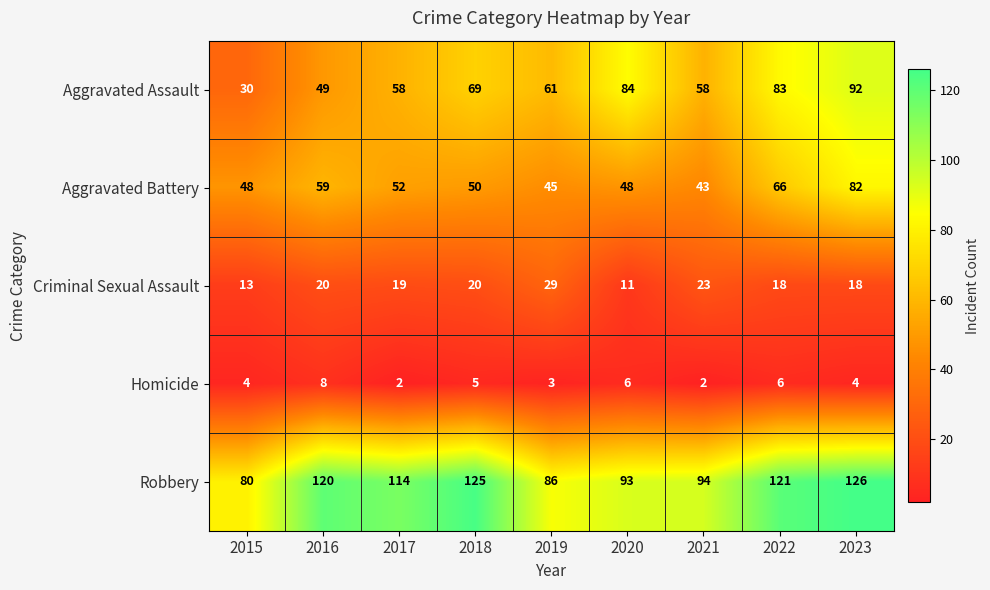

Is it true that Aggravated Assault equals 8 at 2015?

False